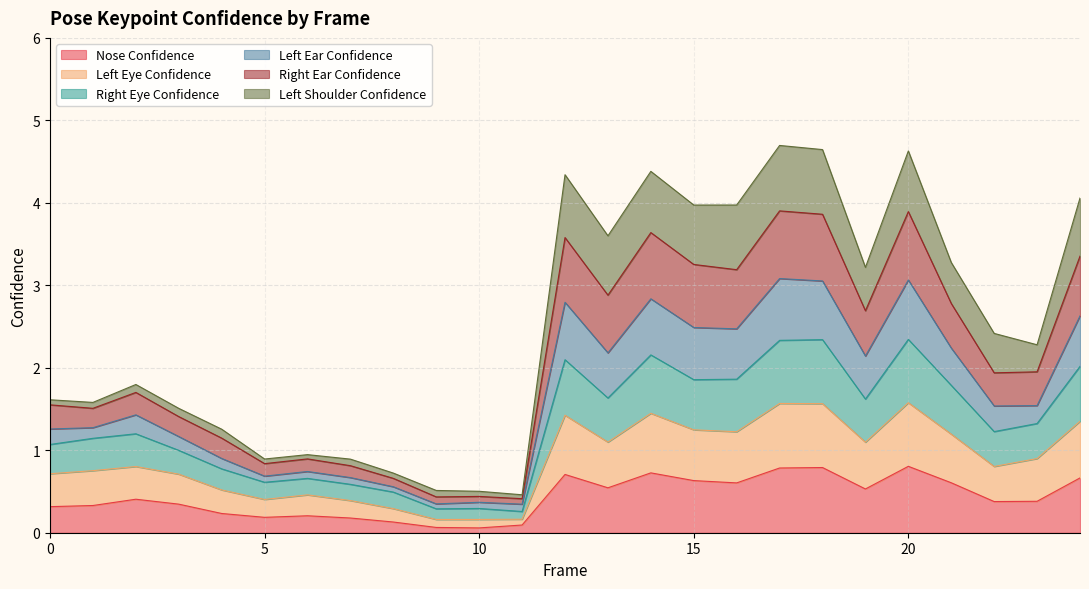

At which category is the sum across all series the highest?

17